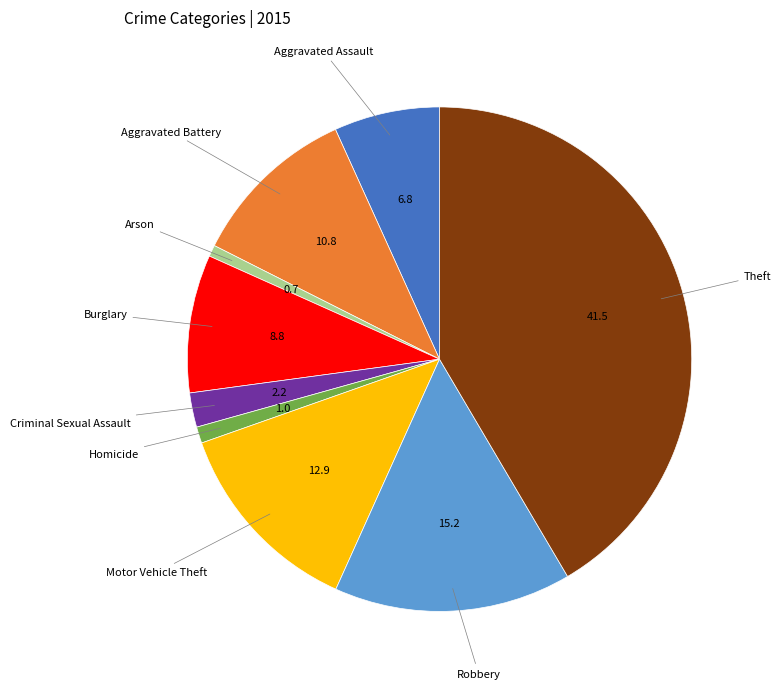

Is there any slice that represents more than half of the pie?

No